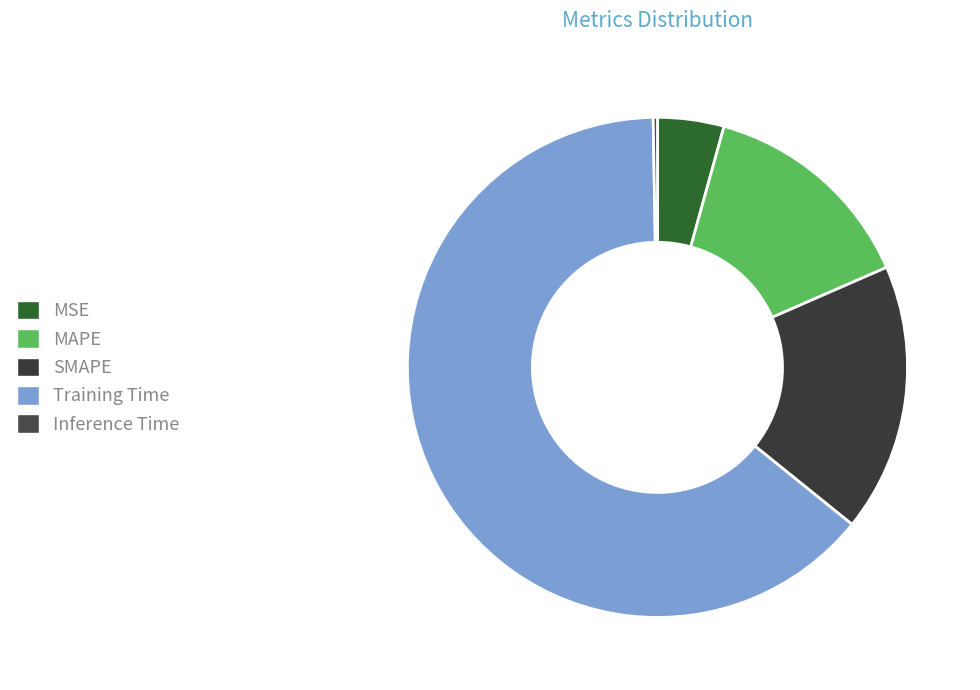

Is it true that Inference Time is 9% of the pie?

False